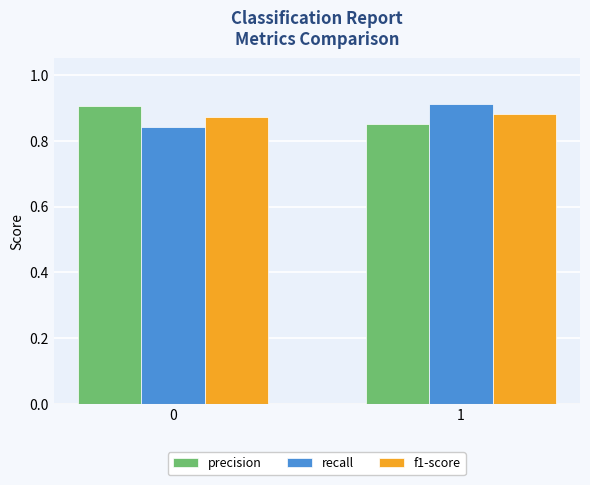

What is the sum of all precision values?

1.8